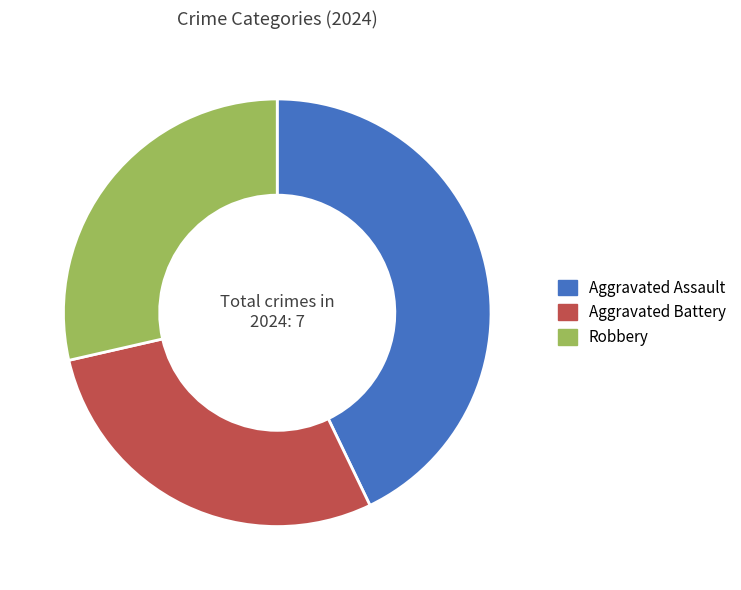

Which slice is the largest?

Aggravated Assault